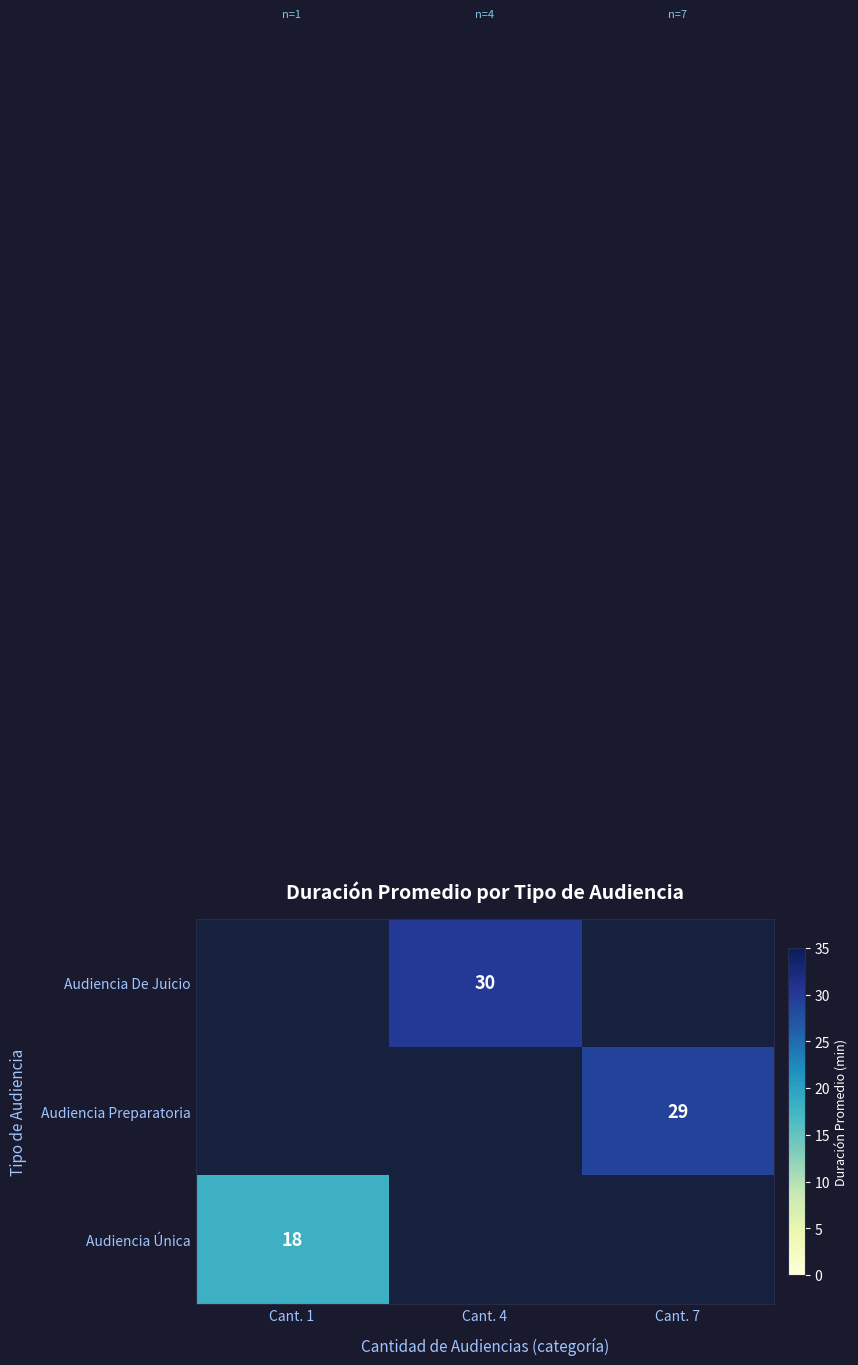

The value of Audiencia Única at Cant. 1 is 5. True or false?

False